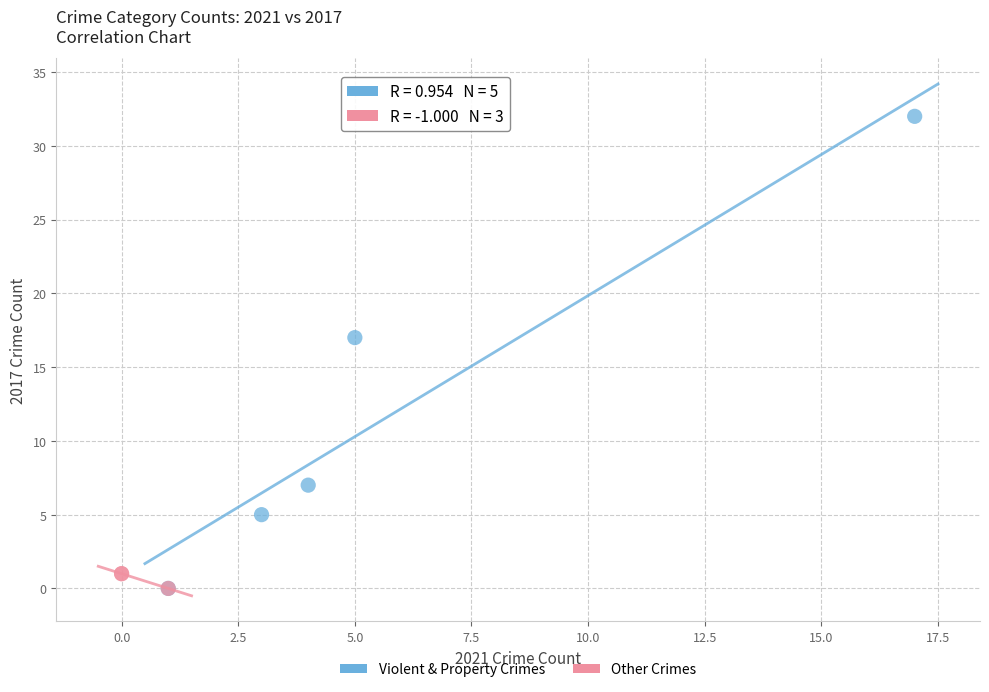

Which series has the largest Y range (max minus min)?

Violent & Property Crimes